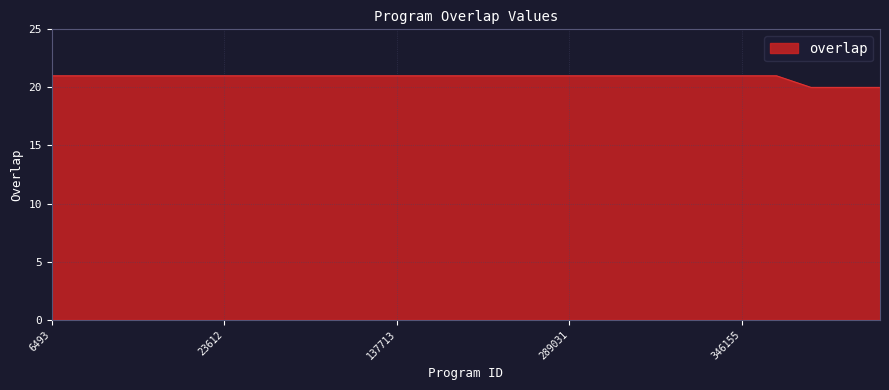

What is the smallest value displayed?

20